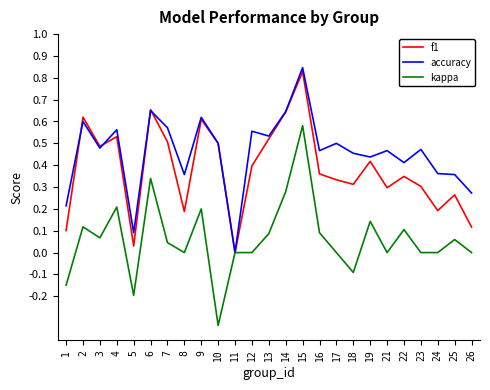

The value of kappa at 9 is 0.1. True or false?

False